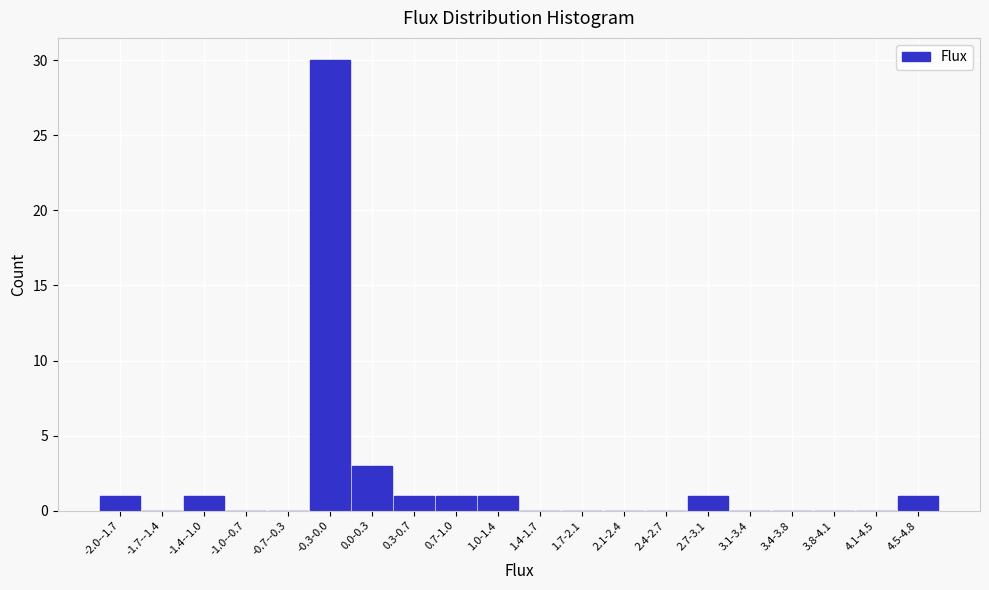

Reading right to left, what are all the values shown in this chart?

4.5-4.8=1	4.1-4.5=0	3.8-4.1=0	3.4-3.8=0	3.1-3.4=0	2.7-3.1=1	2.4-2.7=0	2.1-2.4=0	1.7-2.1=0	1.4-1.7=0	1.0-1.4=1	0.7-1.0=1	0.3-0.7=1	0.0-0.3=3	-0.3-0.0=30	-0.7--0.3=0	-1.0--0.7=0	-1.4--1.0=1	-1.7--1.4=0	-2.0--1.7=1